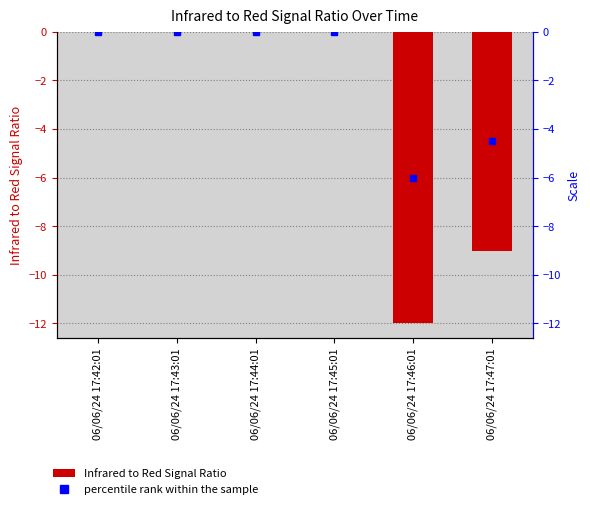

What is the sum of all values?

-21